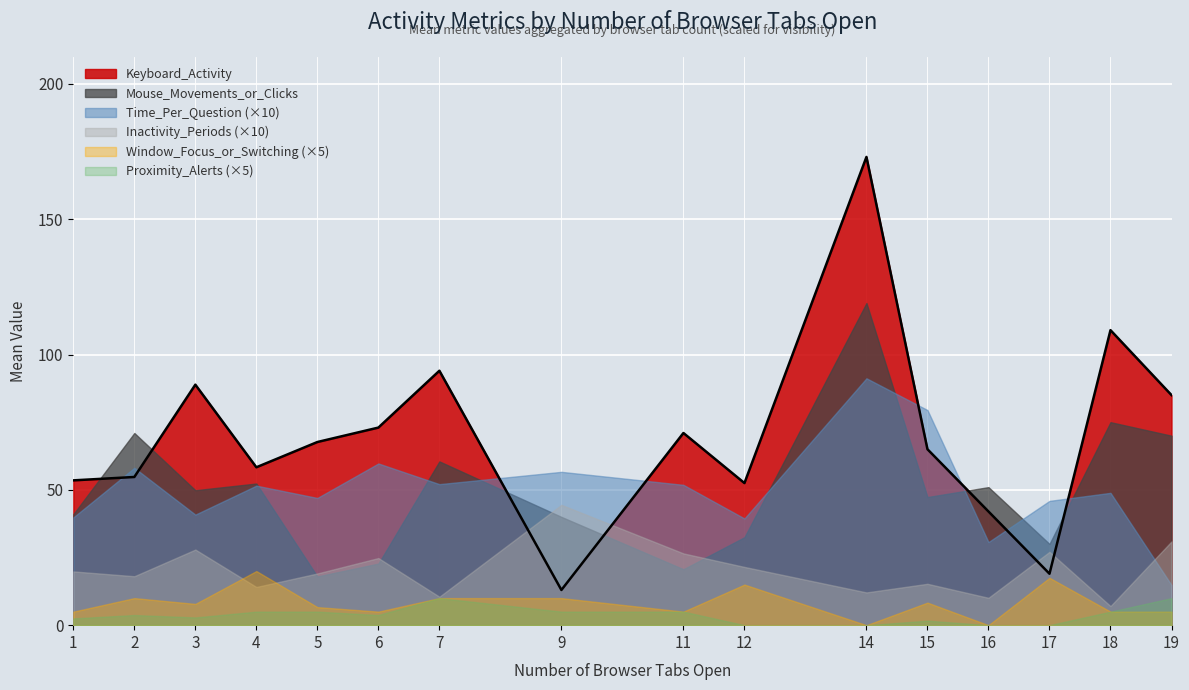

What are all the series names shown in the legend?

Keyboard_Activity, Mouse_Movements_or_Clicks, Time_Per_Question (×10), Inactivity_Periods (×10), Window_Focus_or_Switching (×5), Proximity_Alerts (×5)